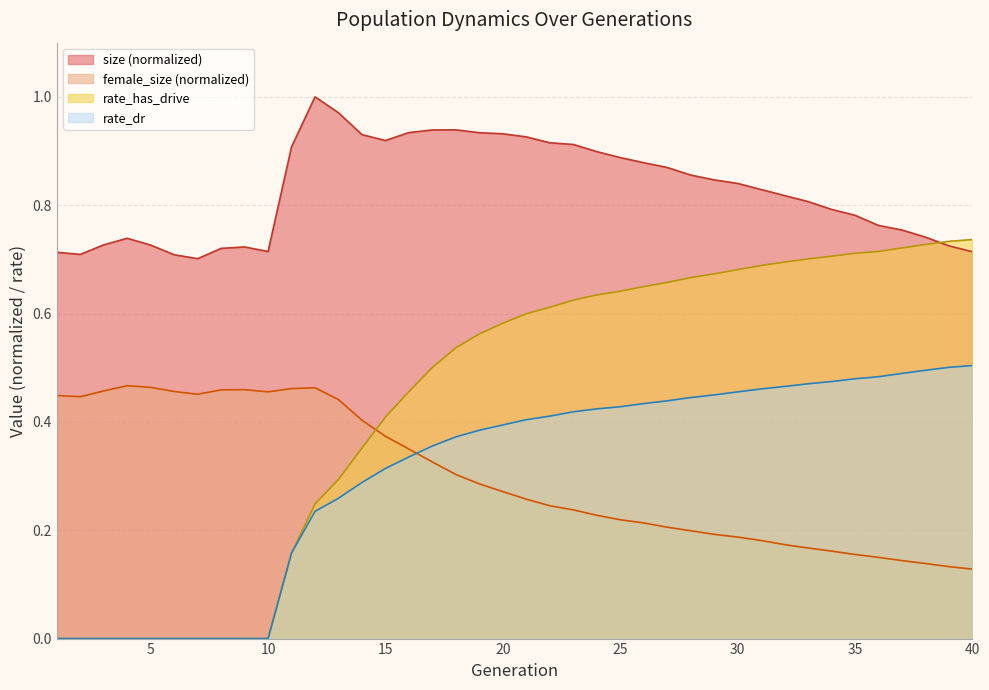

Does the chart have visible grid lines?

Yes